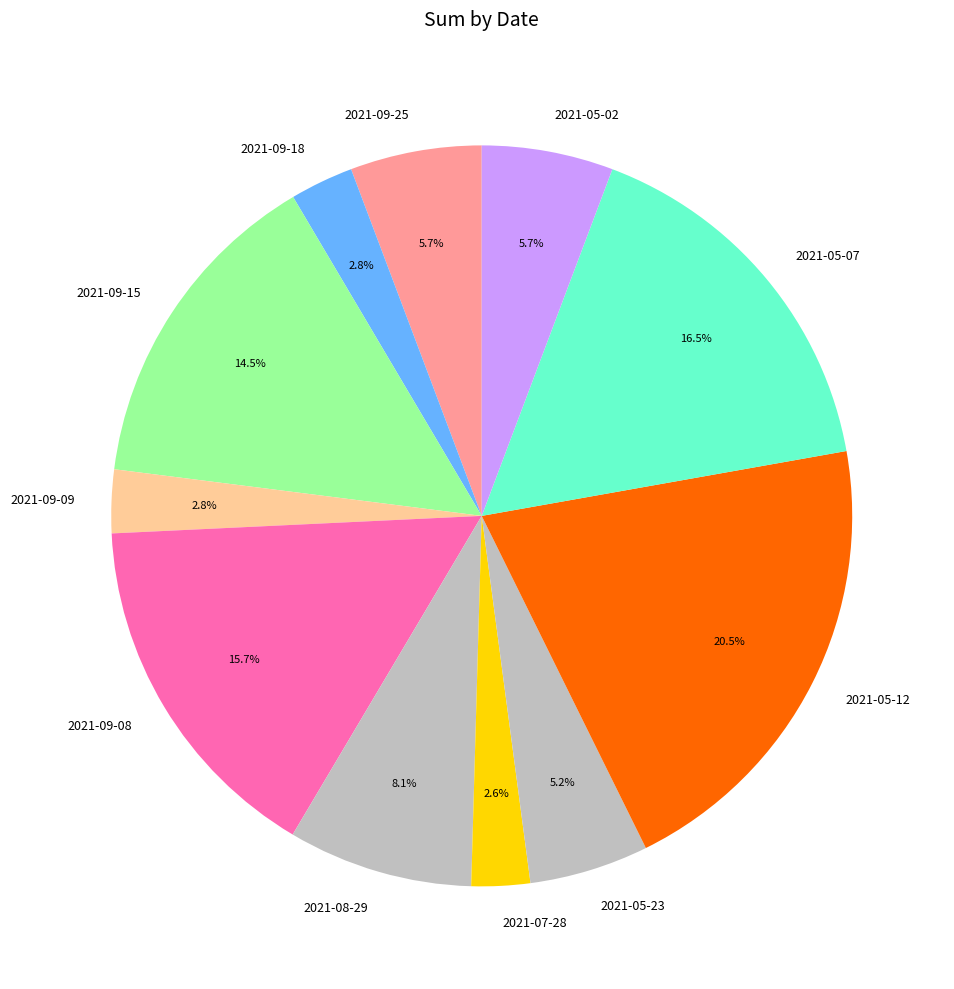

To the nearest percent, what is the average slice percentage?

9%